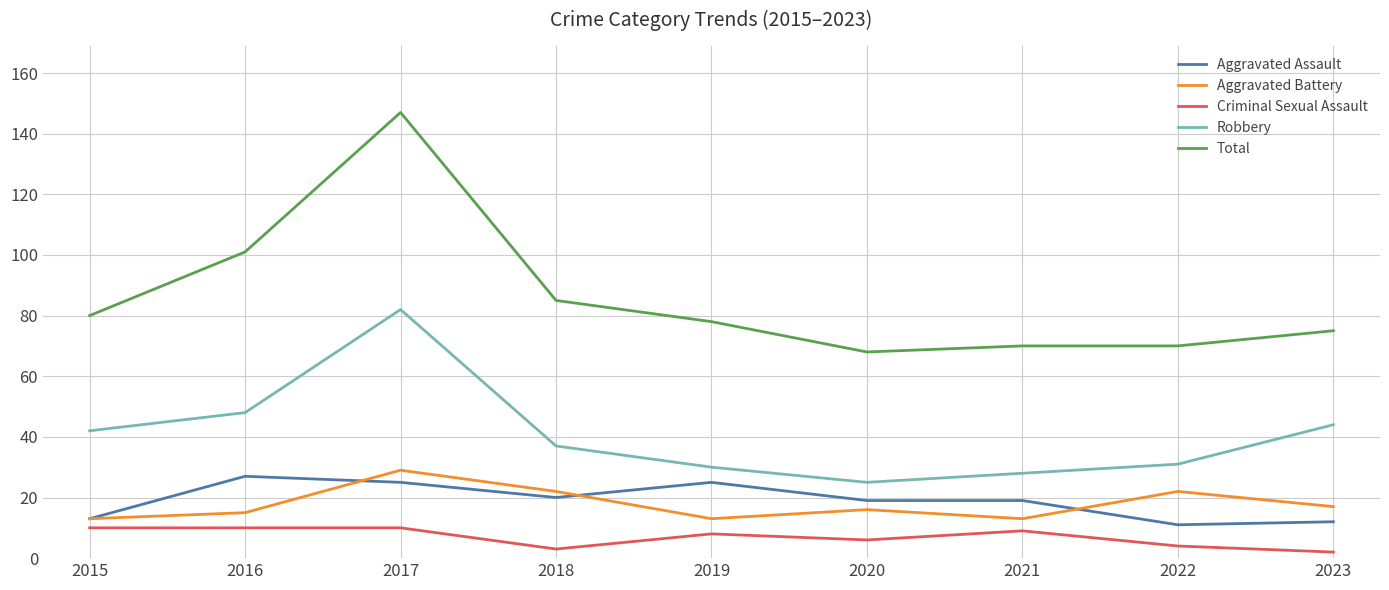

In Aggravated Battery, how many points are lower than both neighbors (excluding endpoints)?

2